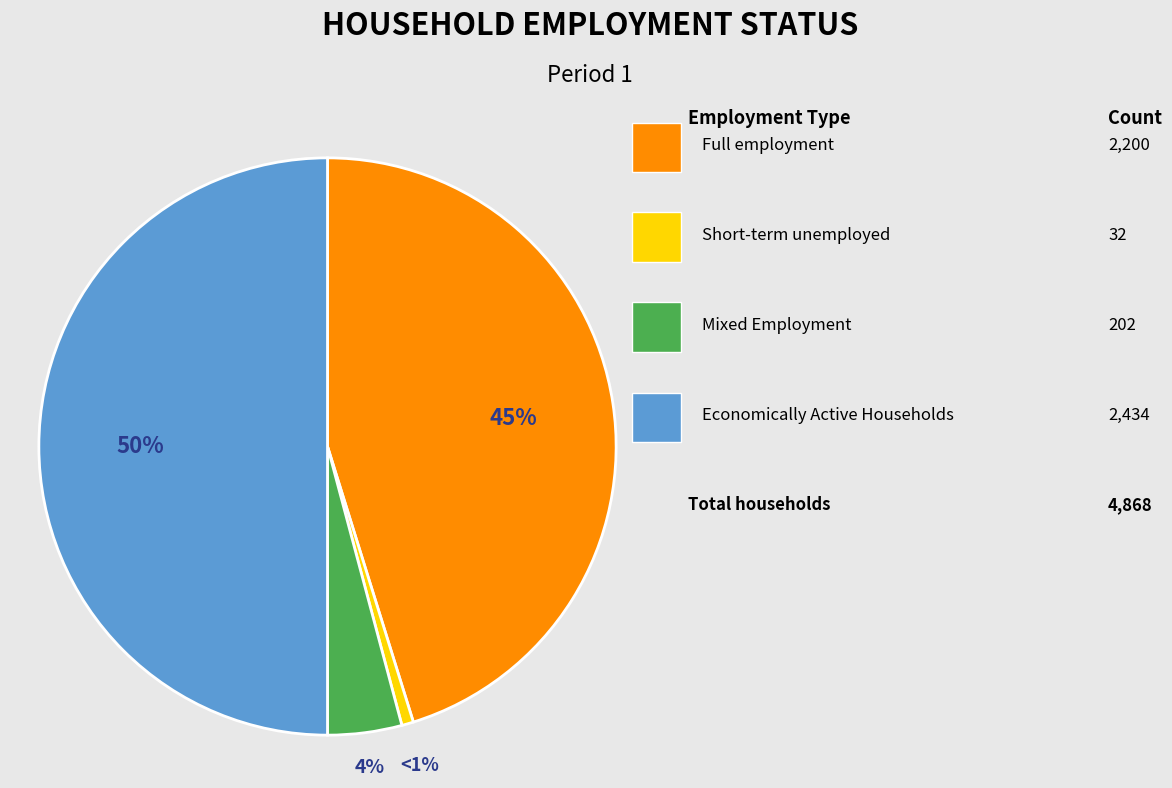

To the nearest percent, what is the average slice percentage?

25%